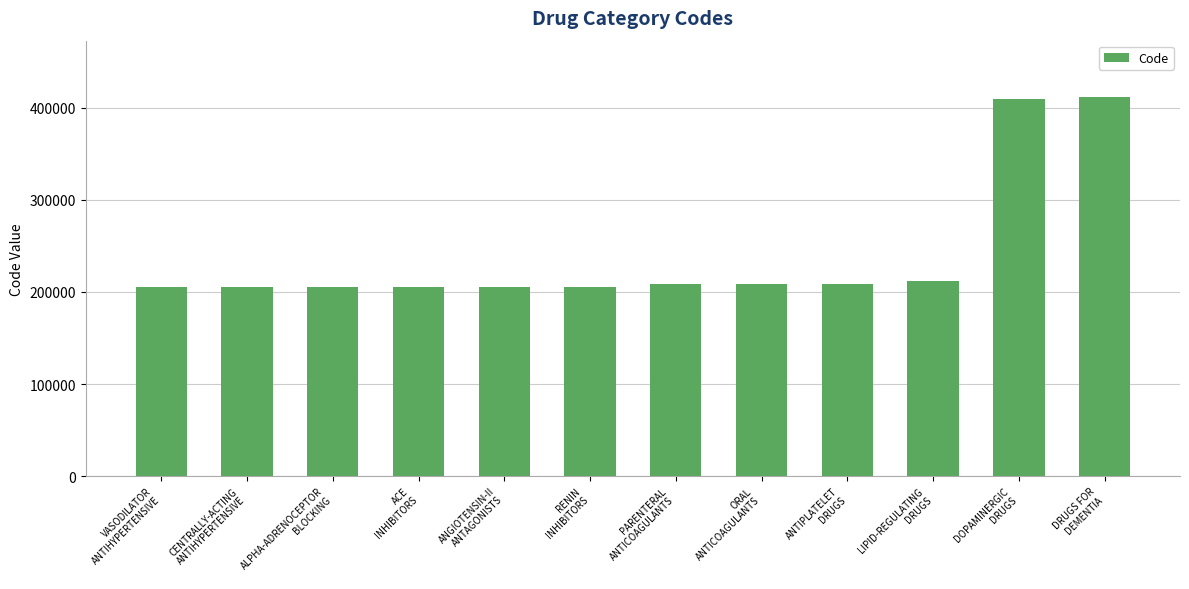

What is the difference between the maximum and minimum values?

205990